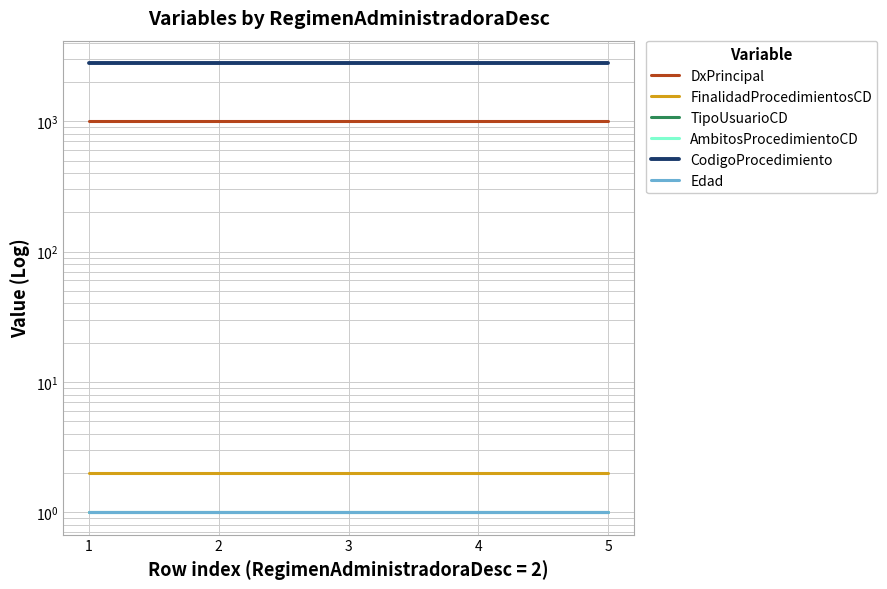

At which category does the chart reach its peak across all series?

1